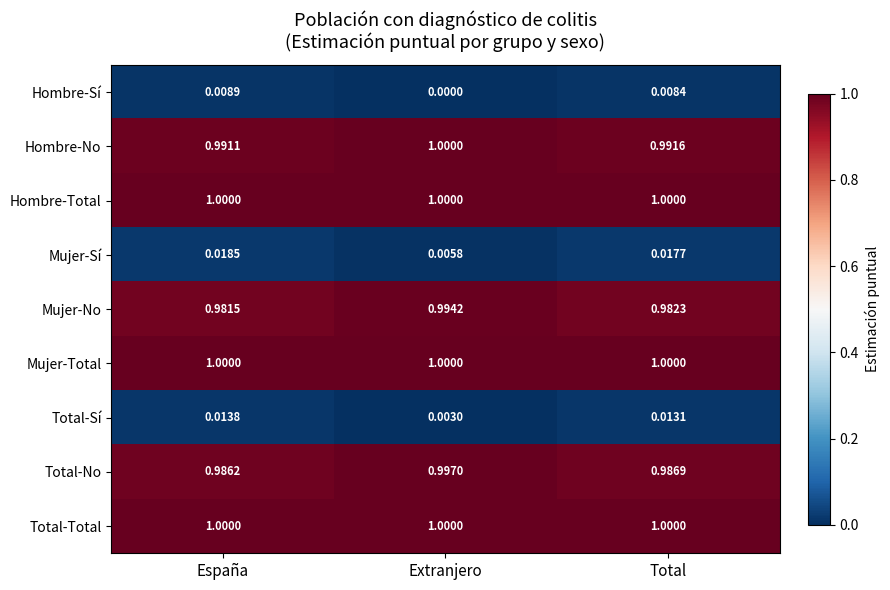

Where is Mujer-No nearest to the value 0?

España